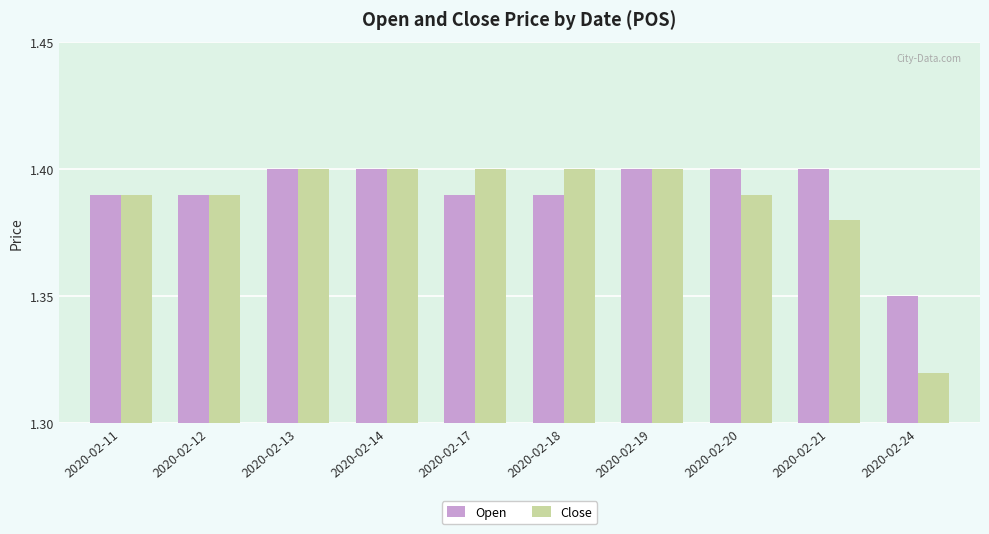

True or false: Open has a value of 2.2 at 2020-02-24.

False